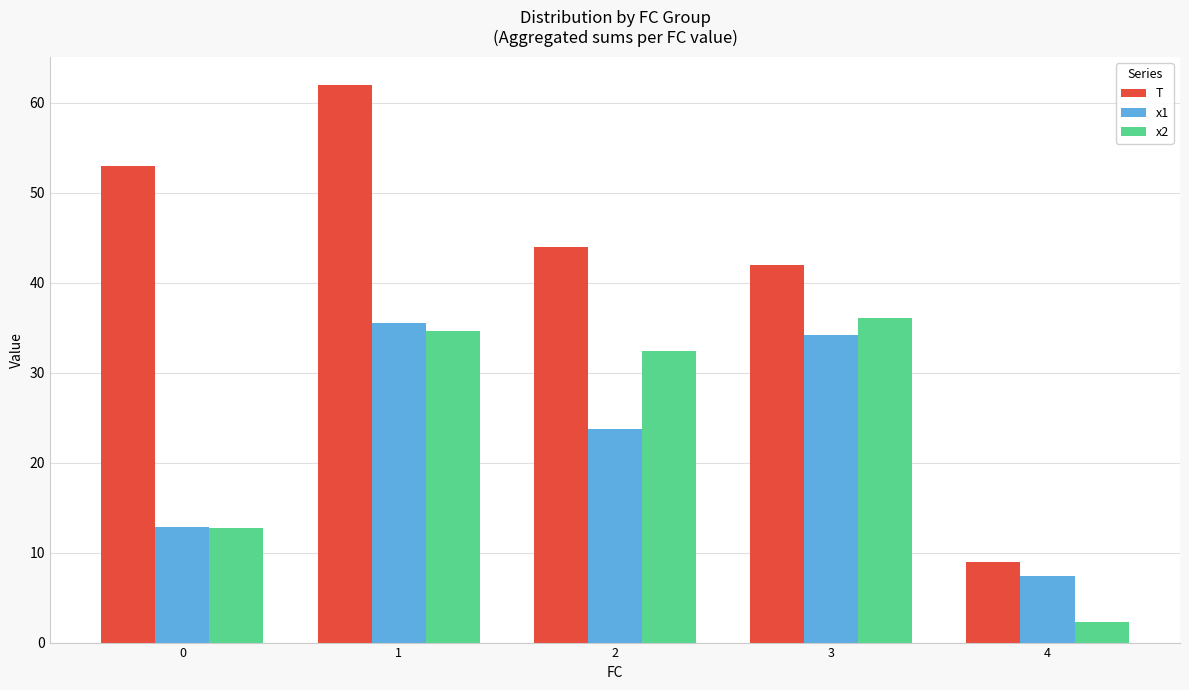

Read the T value at 2.

44.0